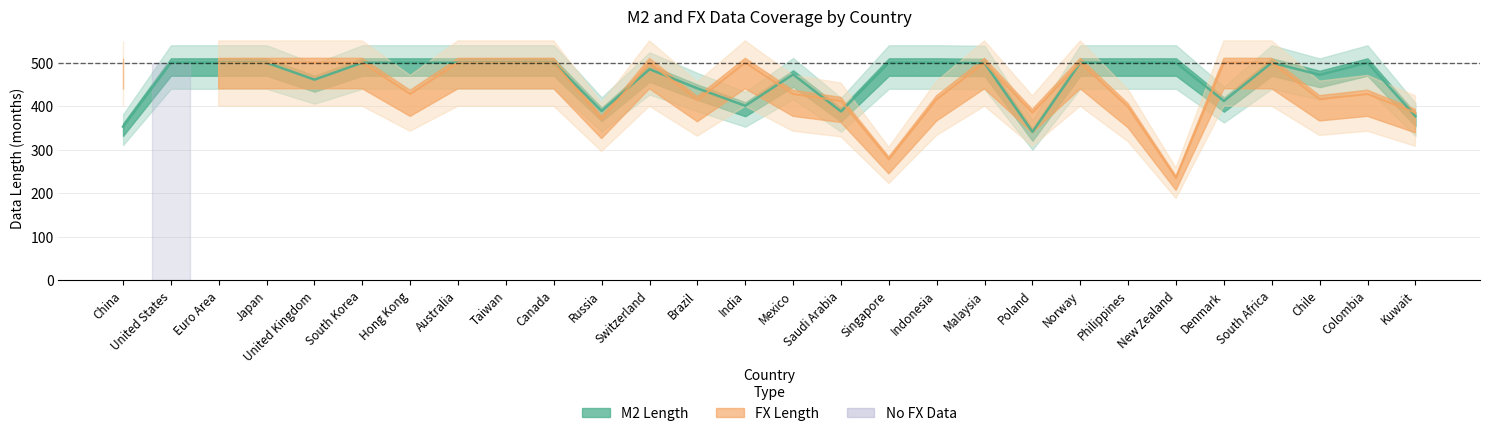

The value at South Africa is 500. True or false?

True